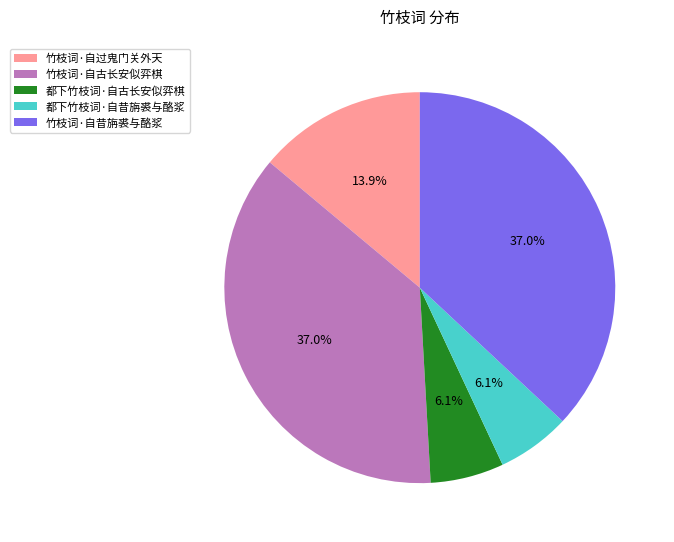

Between 竹枝词·自过鬼门关外天 and 竹枝词·自昔旃裘与酪浆, which is larger?

竹枝词·自昔旃裘与酪浆